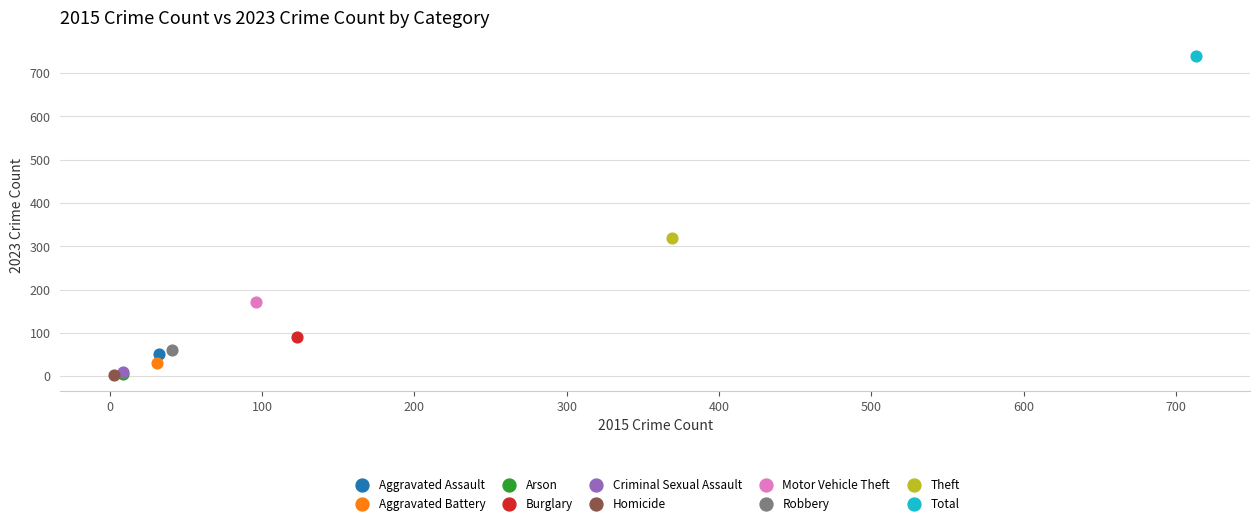

What are all the series names shown in the legend?

Aggravated Assault, Aggravated Battery, Arson, Burglary, Criminal Sexual Assault, Homicide, Motor Vehicle Theft, Robbery, Theft, Total